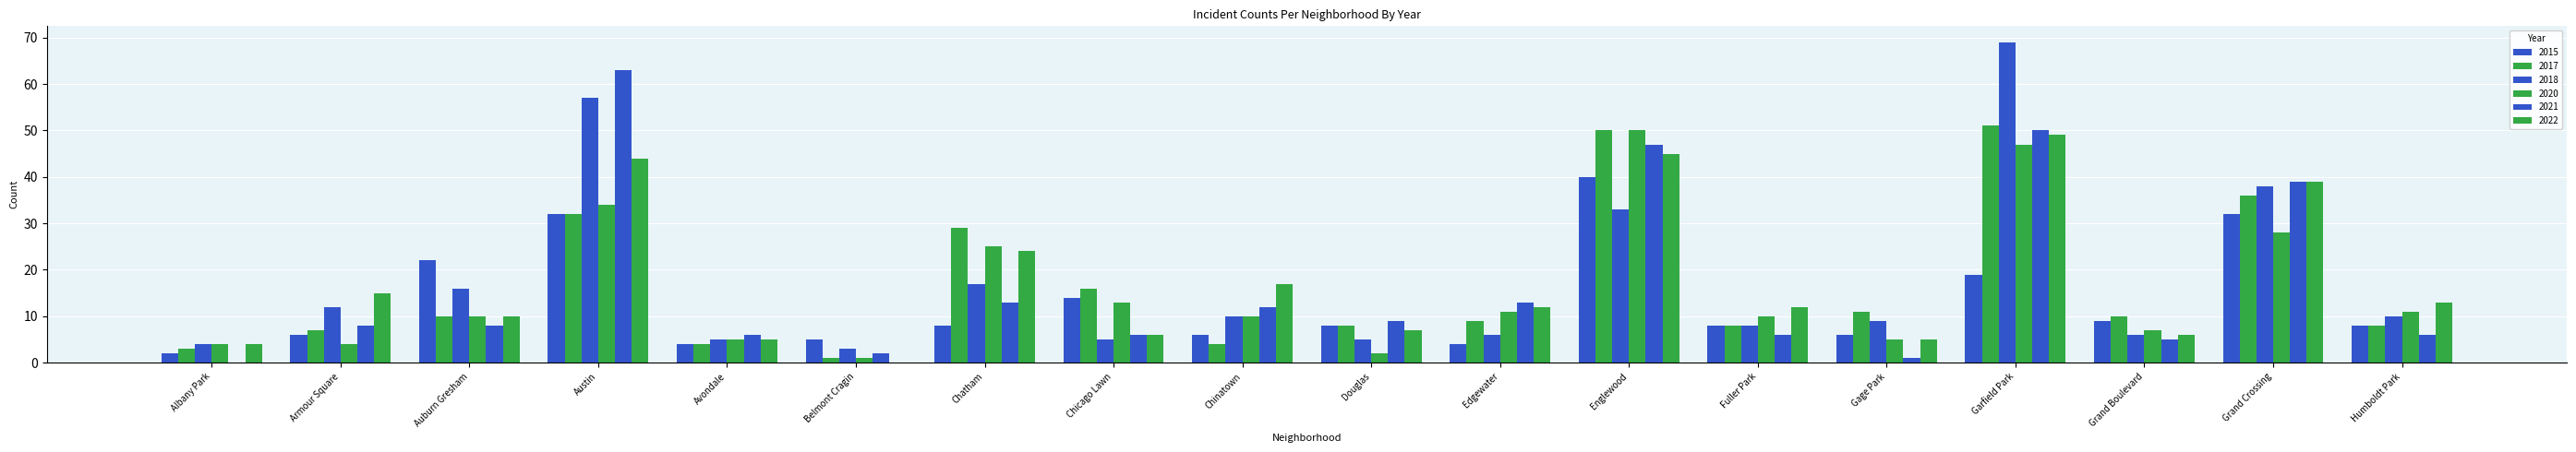

Are the bars horizontal?

No